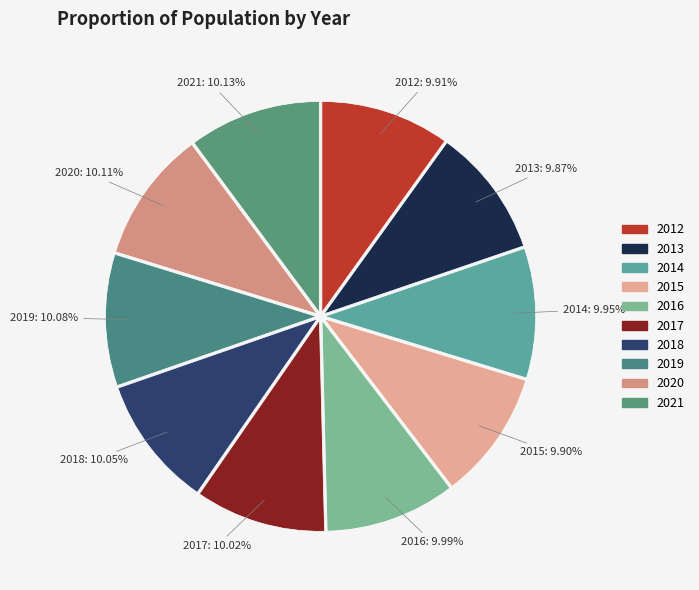

Count the number of slices in the pie.

10